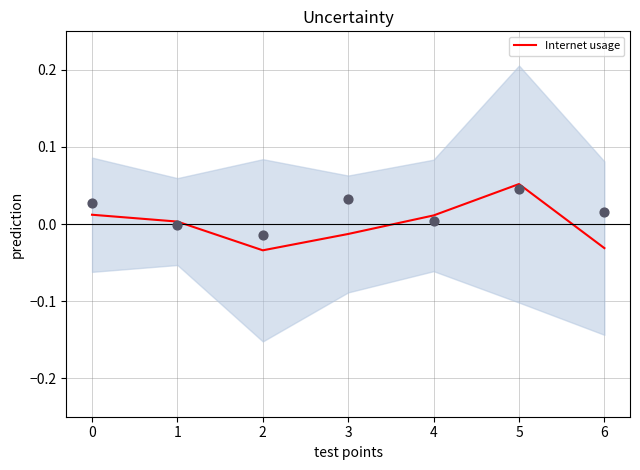

Which has a higher value, 2 or 6?

6